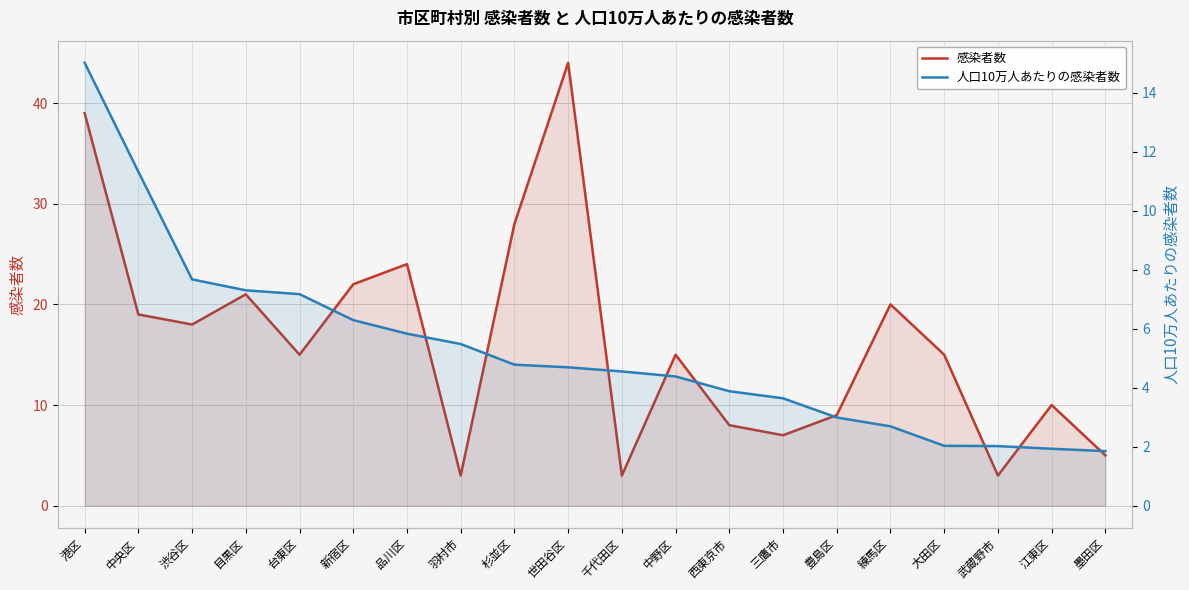

List the series in order of their overall mean, lowest first.

人口10万人あたりの感染者数, 感染者数